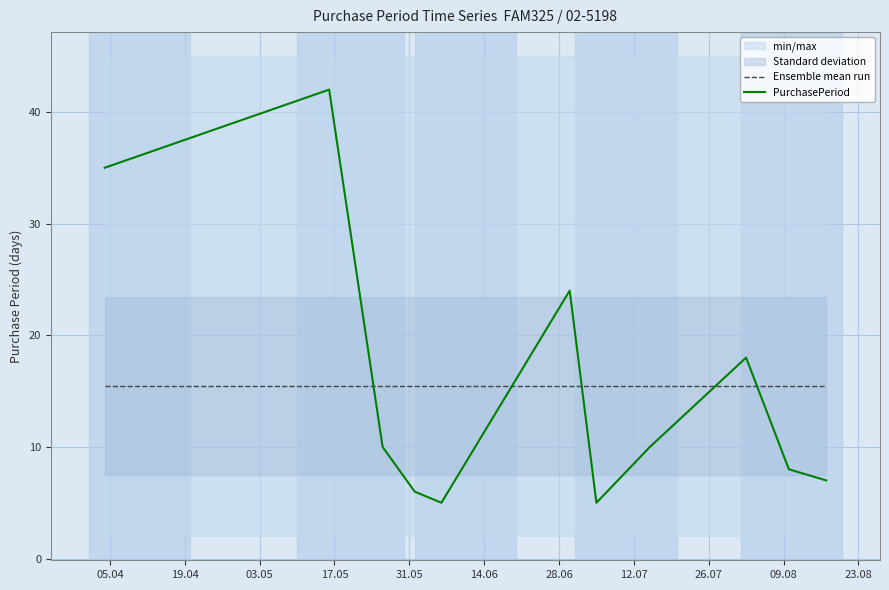

At how many categories does at least one series exceed 22?

3